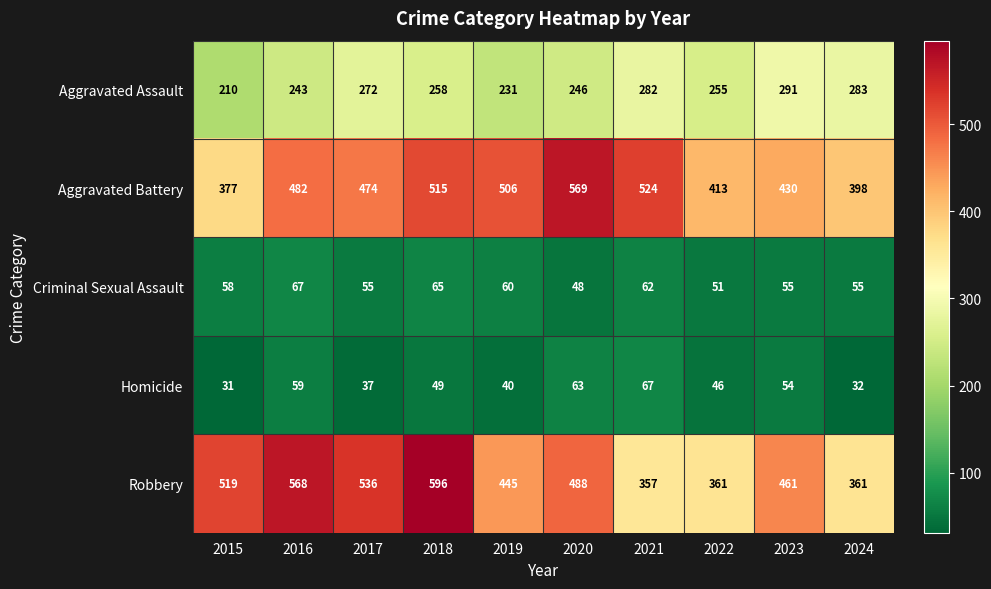

Between 2016 and 2022, which series saw the biggest shift?

Robbery